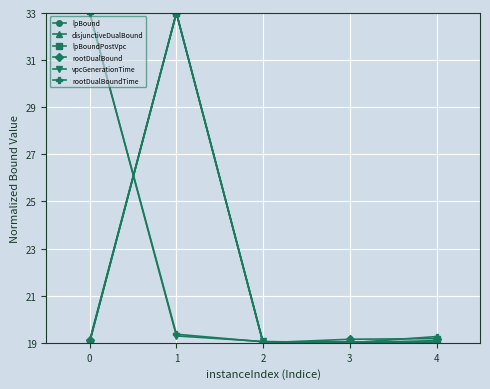

At which category does rootDualBound reach its first local valley?

2